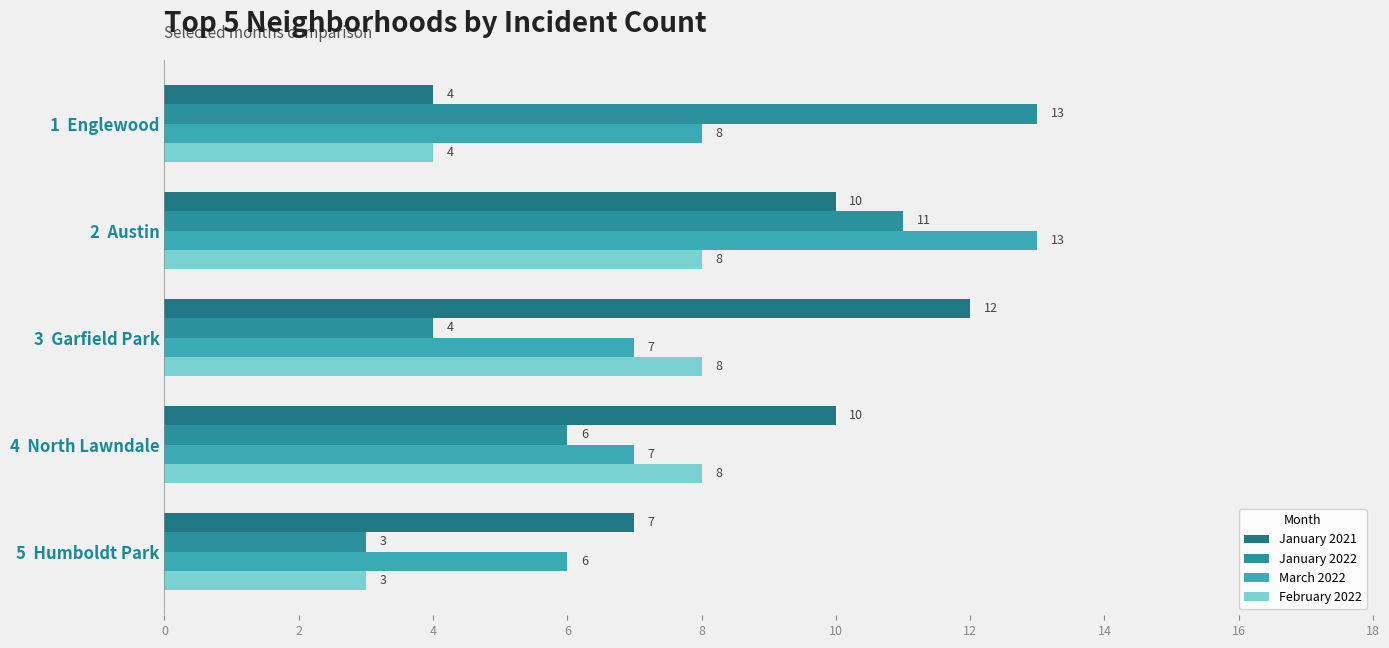

What is the average value of the February 2022 series?

6